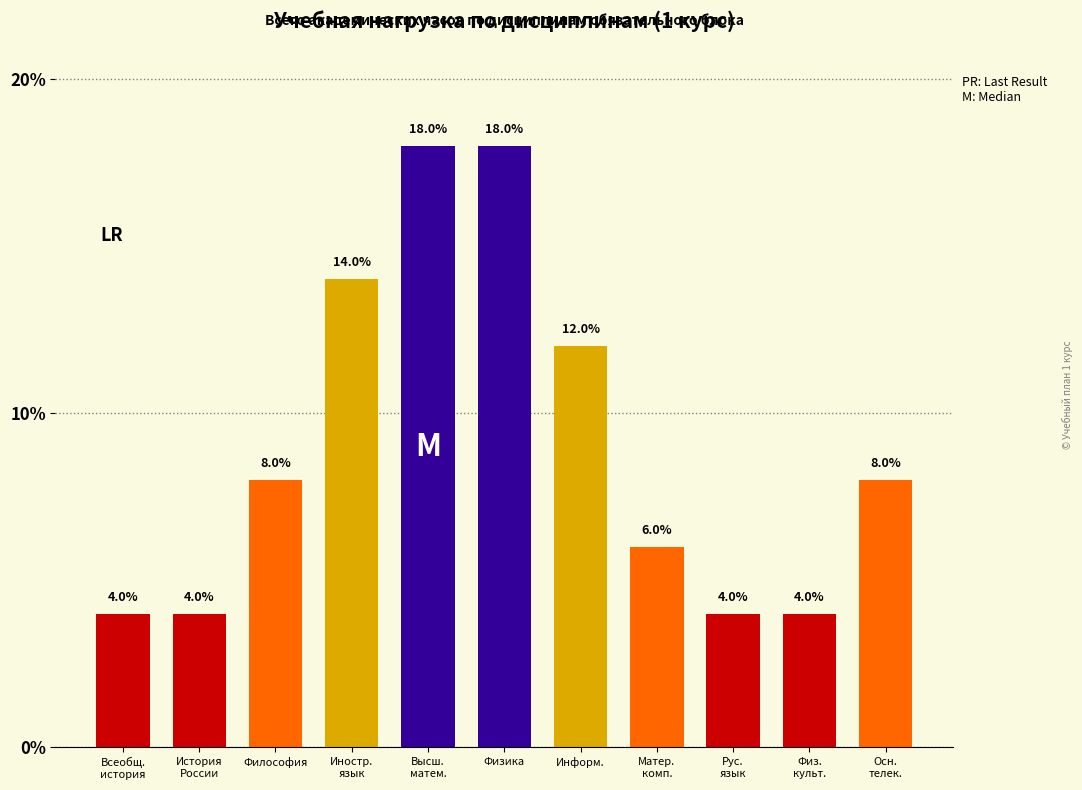

At which label is the value closest to 11?

Информ.